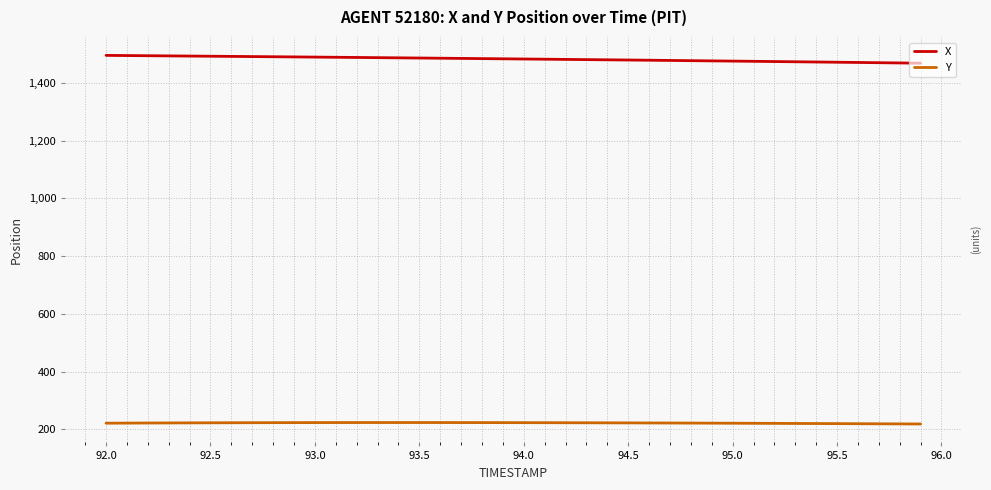

What is the greatest value displayed?

1495.3